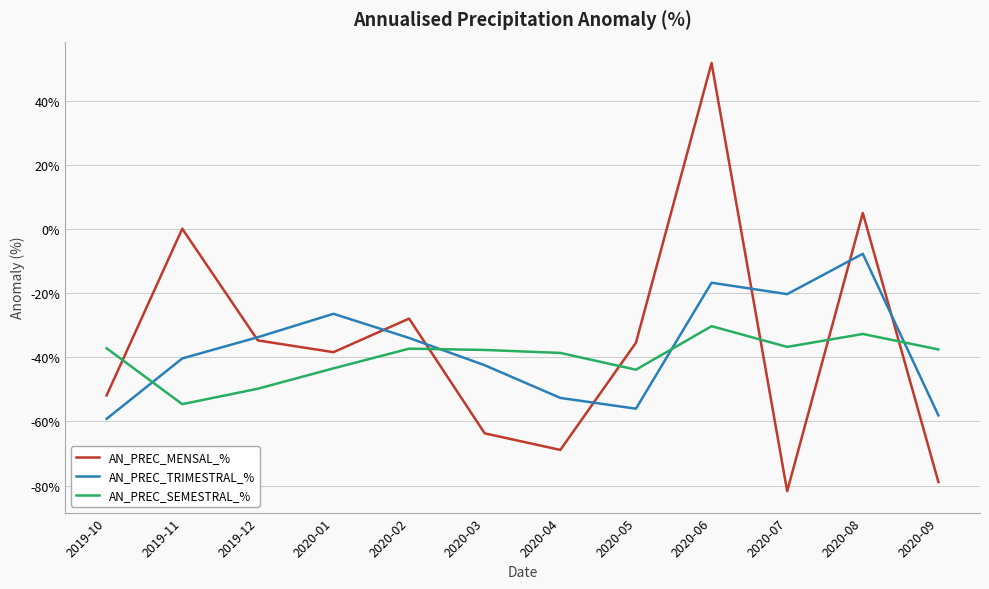

True or false: AN_PREC_TRIMESTRAL_% and AN_PREC_MENSAL_% intersect in this chart.

True